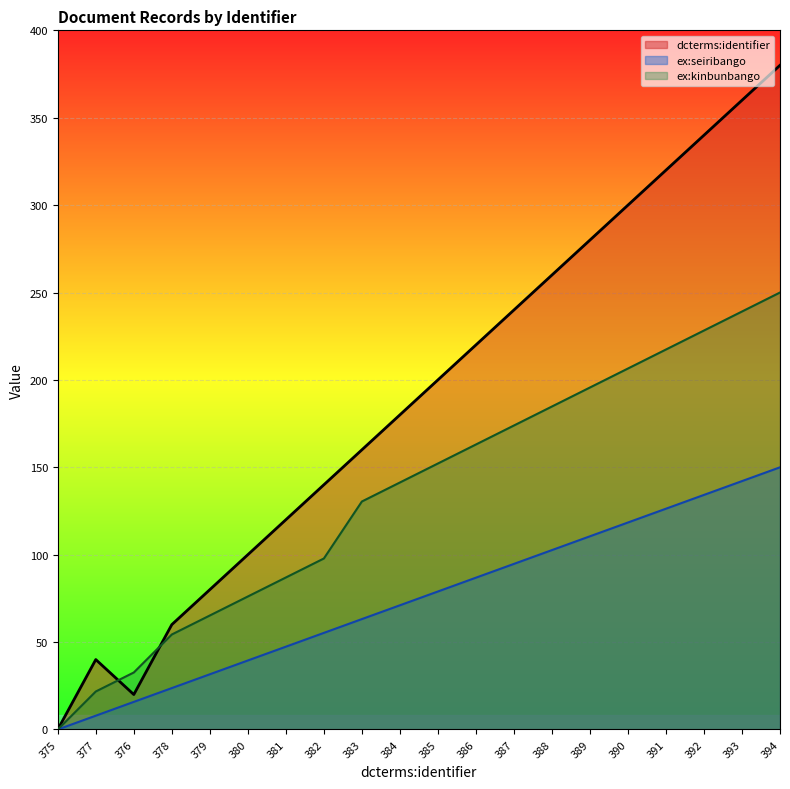

What is the value of the dcterms:identifier point at the 19th from the left?

360.0